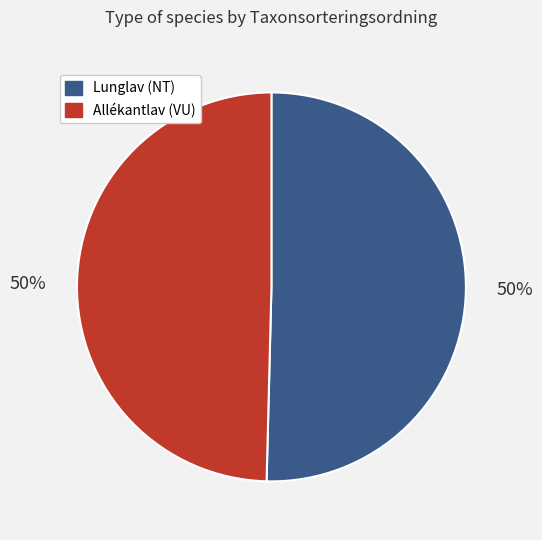

To the nearest percent, what portion does Allékantlav (VU) represent?

50%